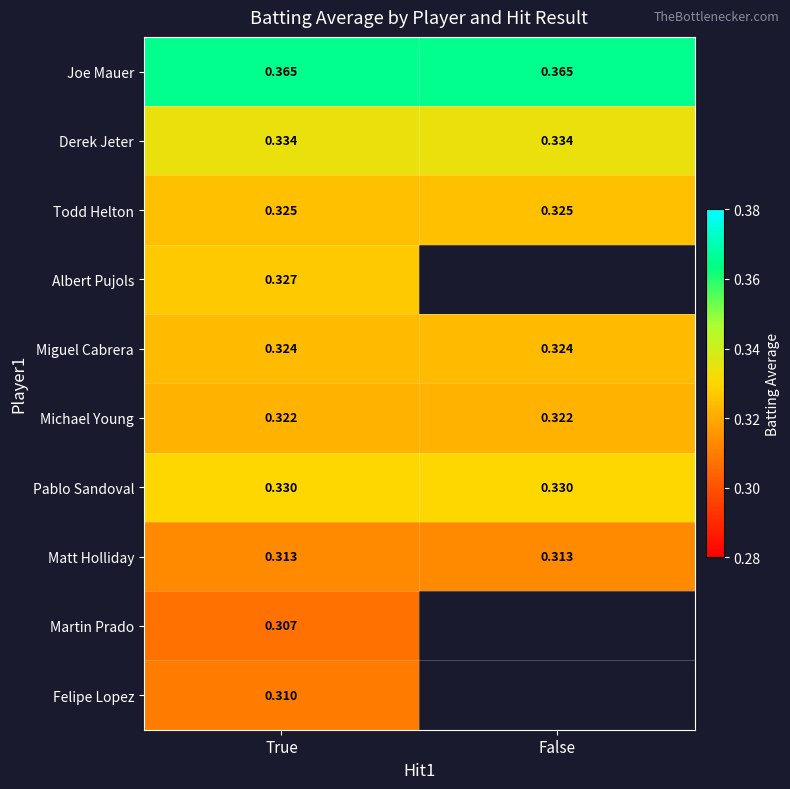

Count the number of categories in the chart.

2